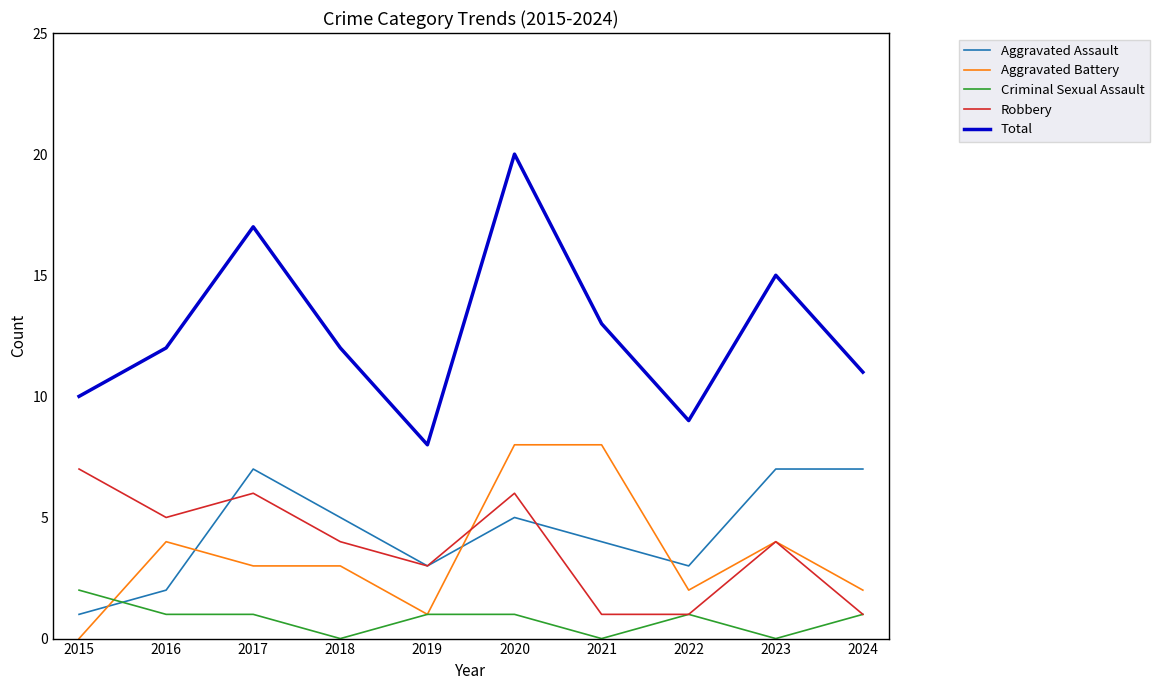

How many lines are shown in the chart?

5